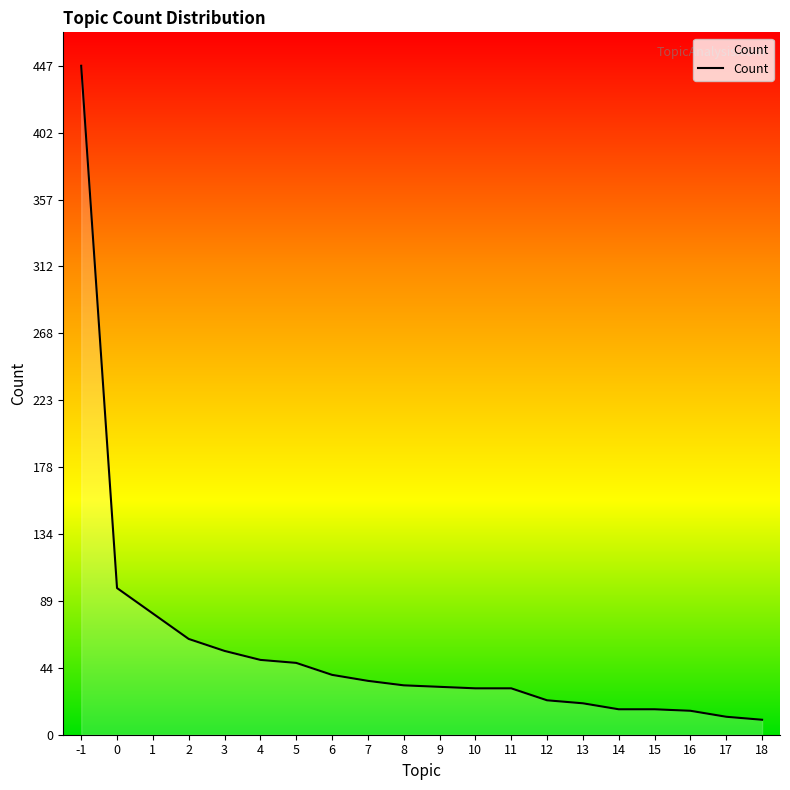

What is the change in value from -1 to 0?

-349